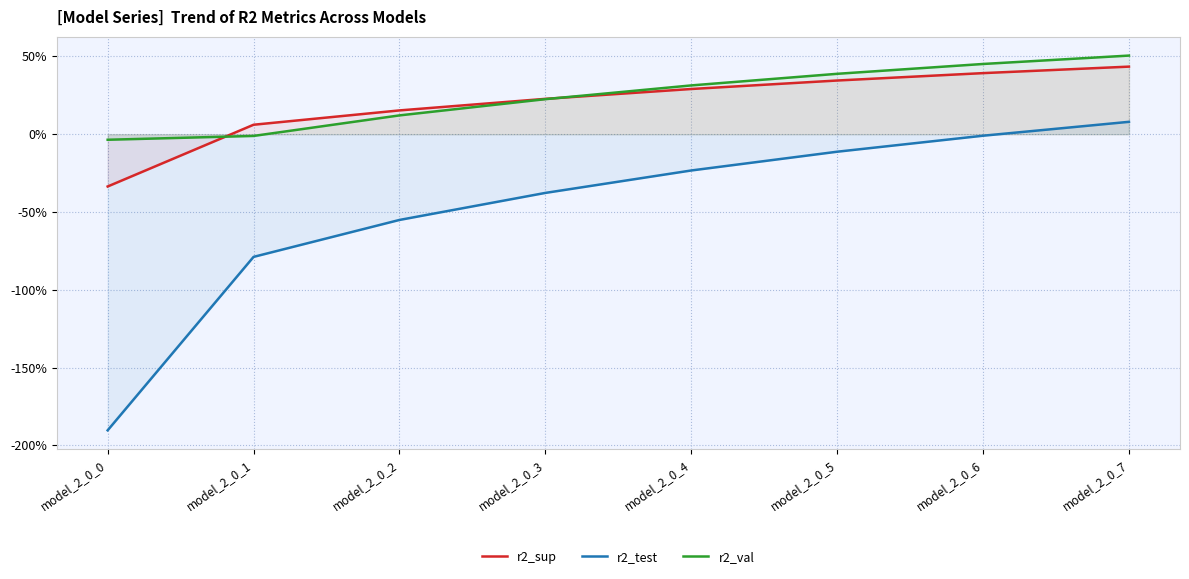

Which category has the highest value in the r2_val series?

model_2_0_7